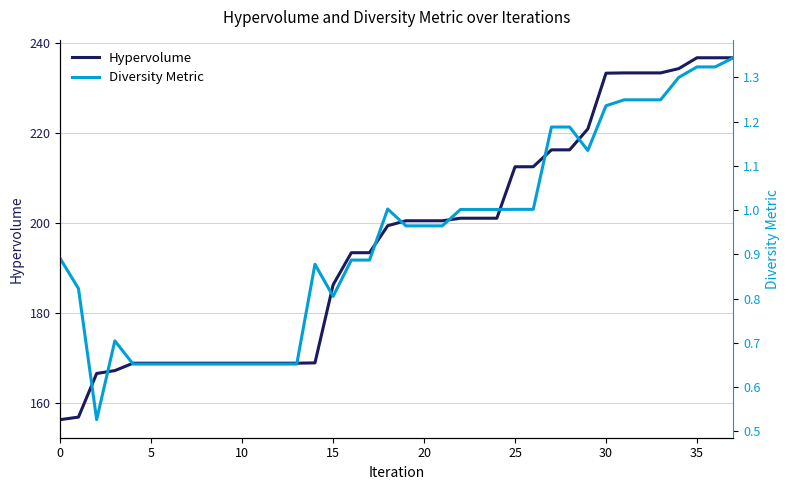

True or false: Hypervolume has a value of 137.4 at 25.

False